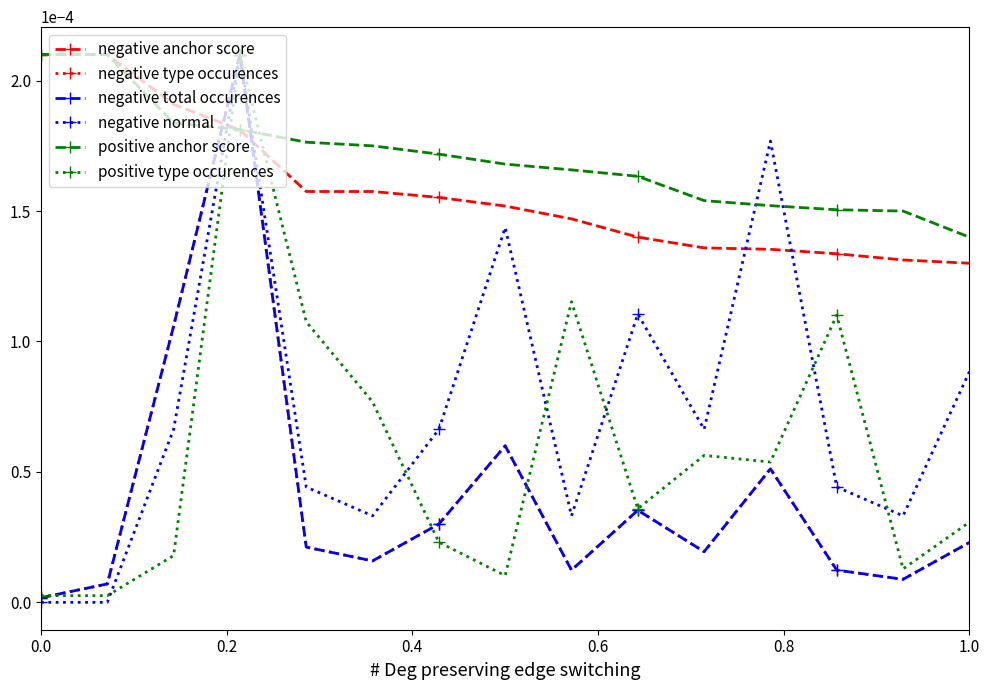

How many categories are shown in the chart?

15